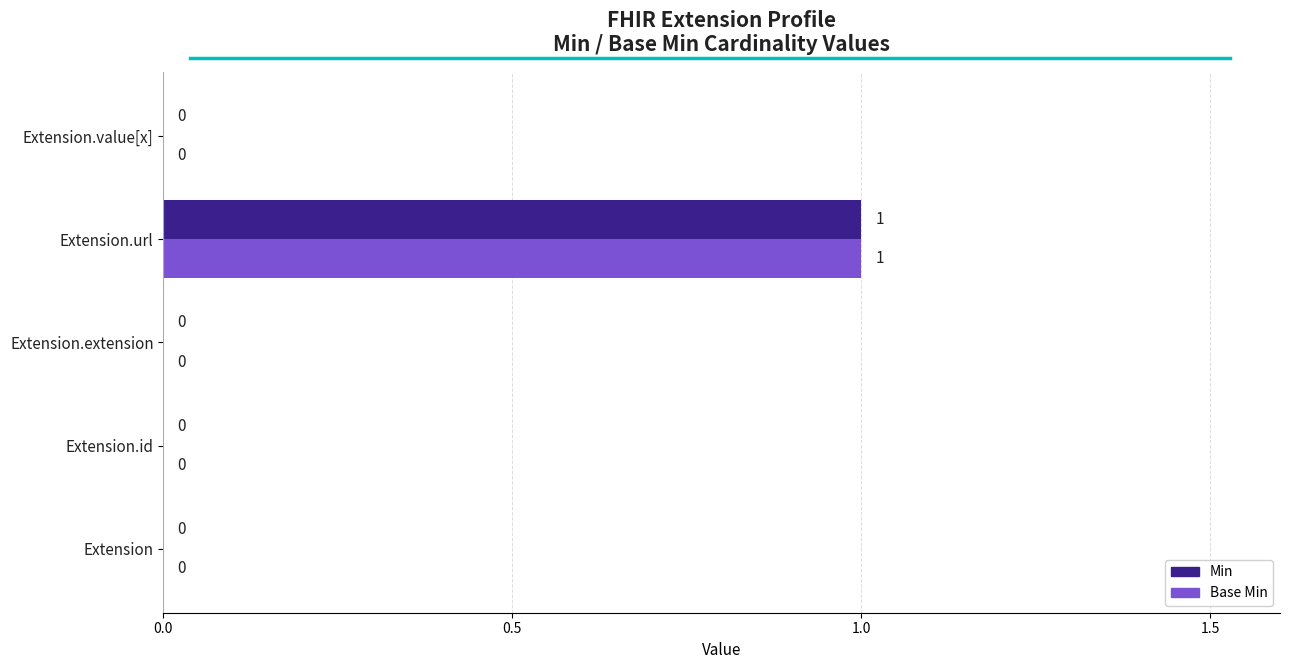

At which label does Base Min reach its peak?

Extension.url